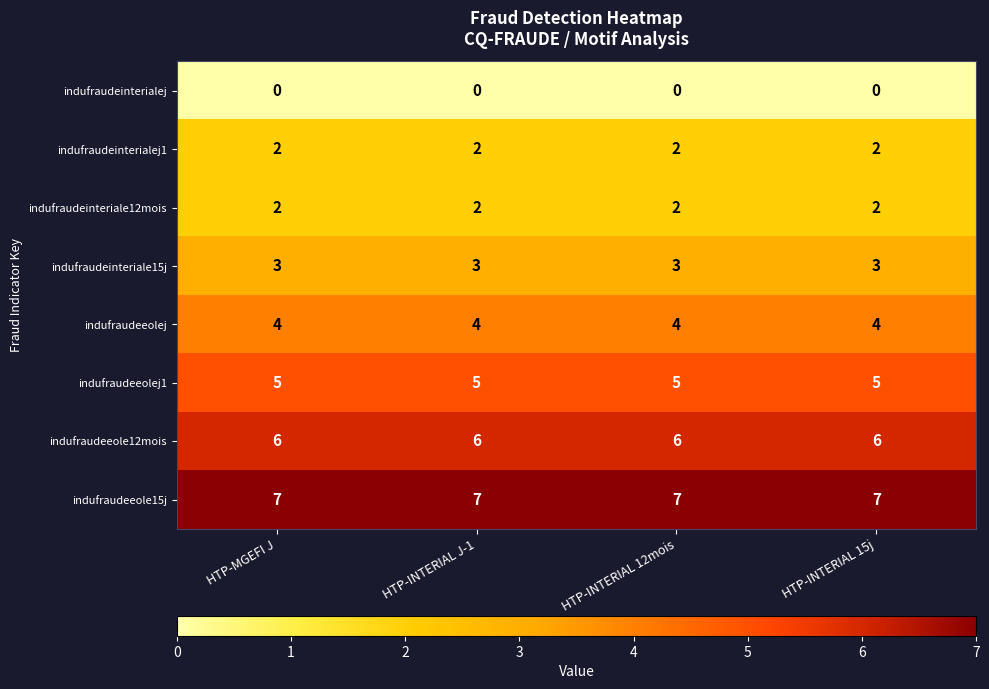

How many distinct data groups are displayed?

8